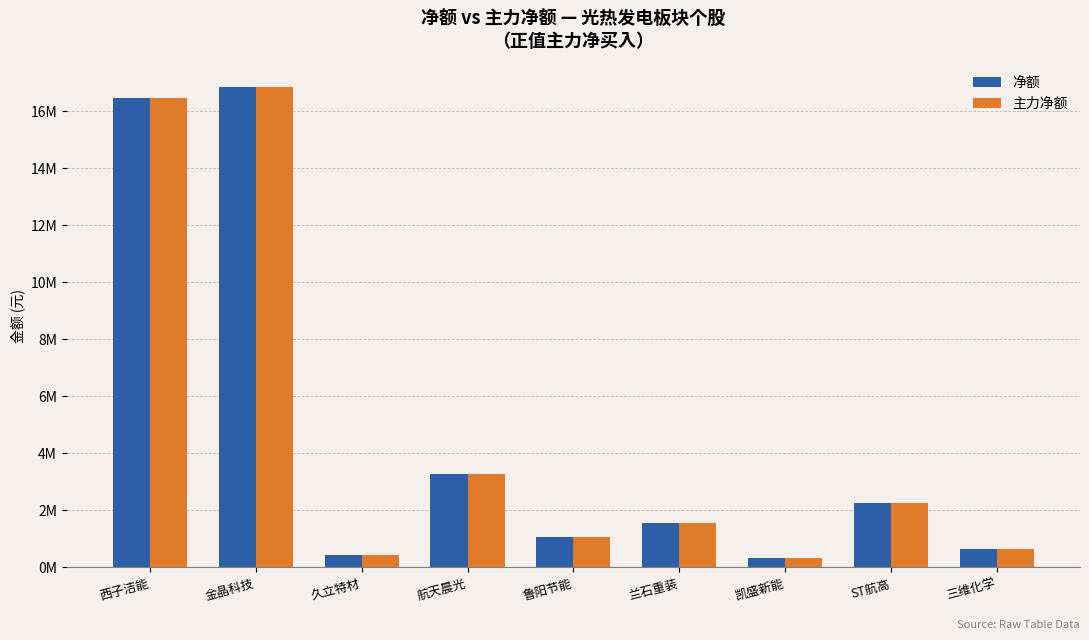

True or false: 主力净额 has a value of 3291576 at 航天晨光.

True